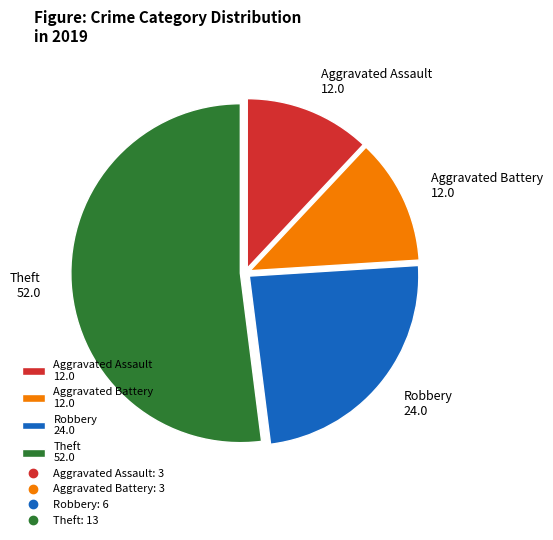

True or false: Robbery accounts for 24% of the total.

True